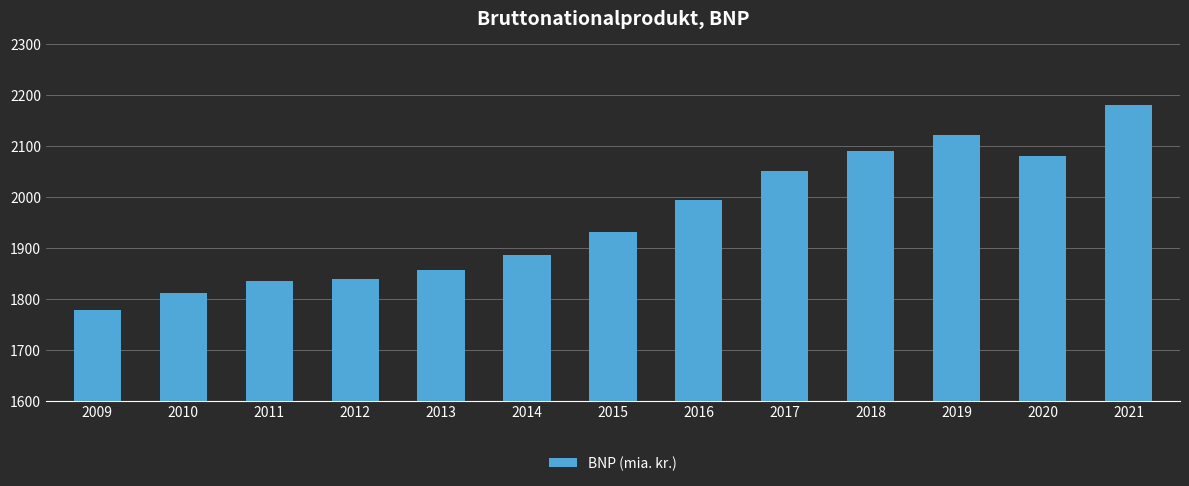

Which label corresponds to the smallest value in the chart?

2009